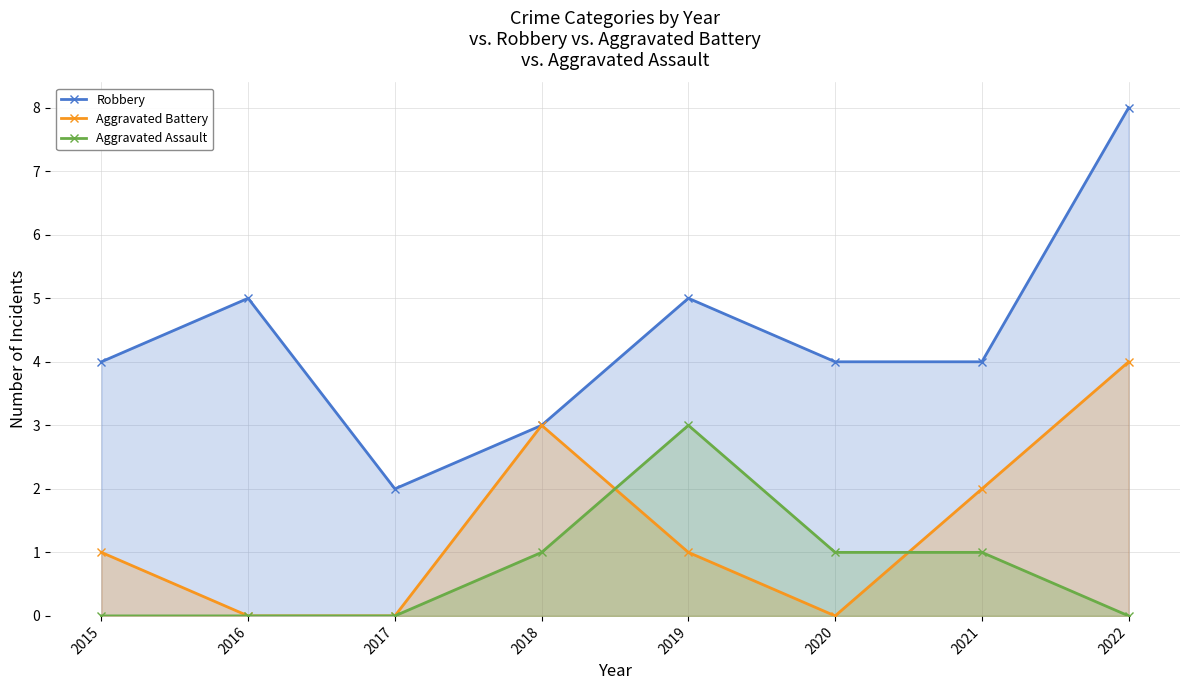

Is the value of Aggravated Battery at 2016 greater than the value of Robbery at 2019?

No